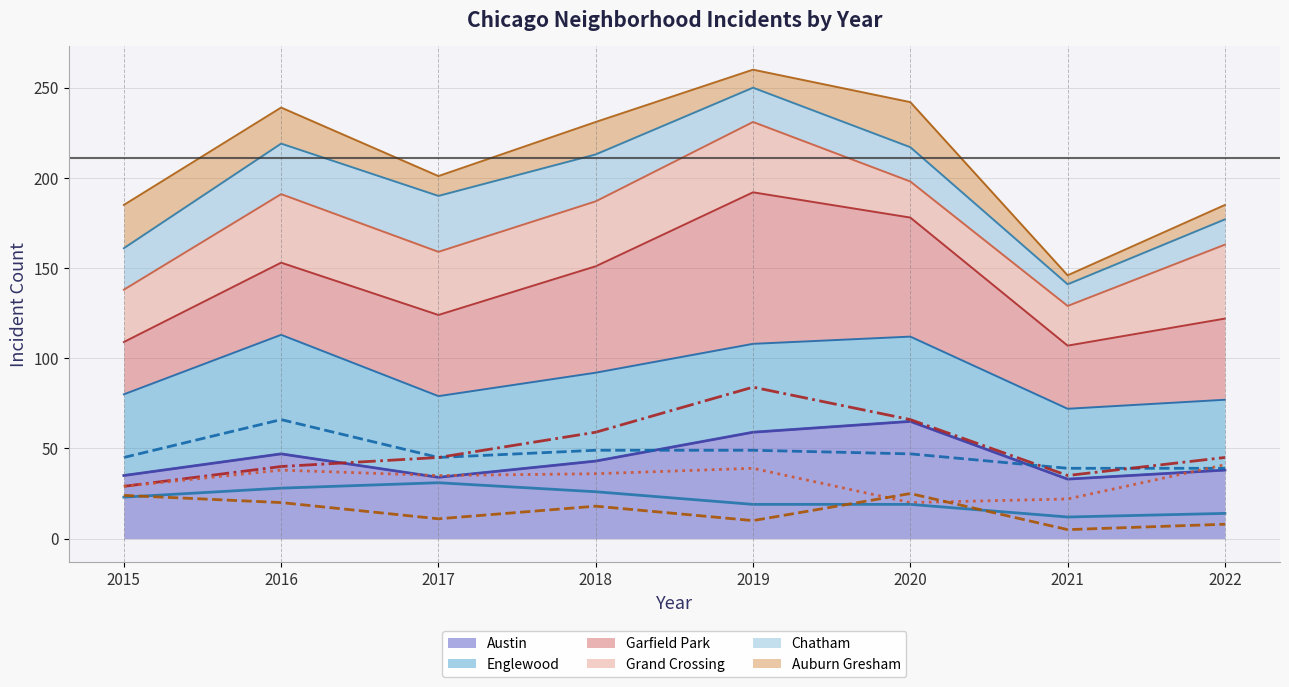

How many intersections are there between Auburn Gresham (line) and Grand Crossing (line)?

2